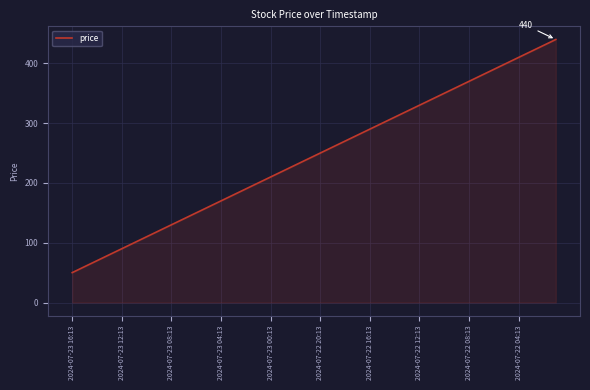

How many lines are shown in the chart?

1